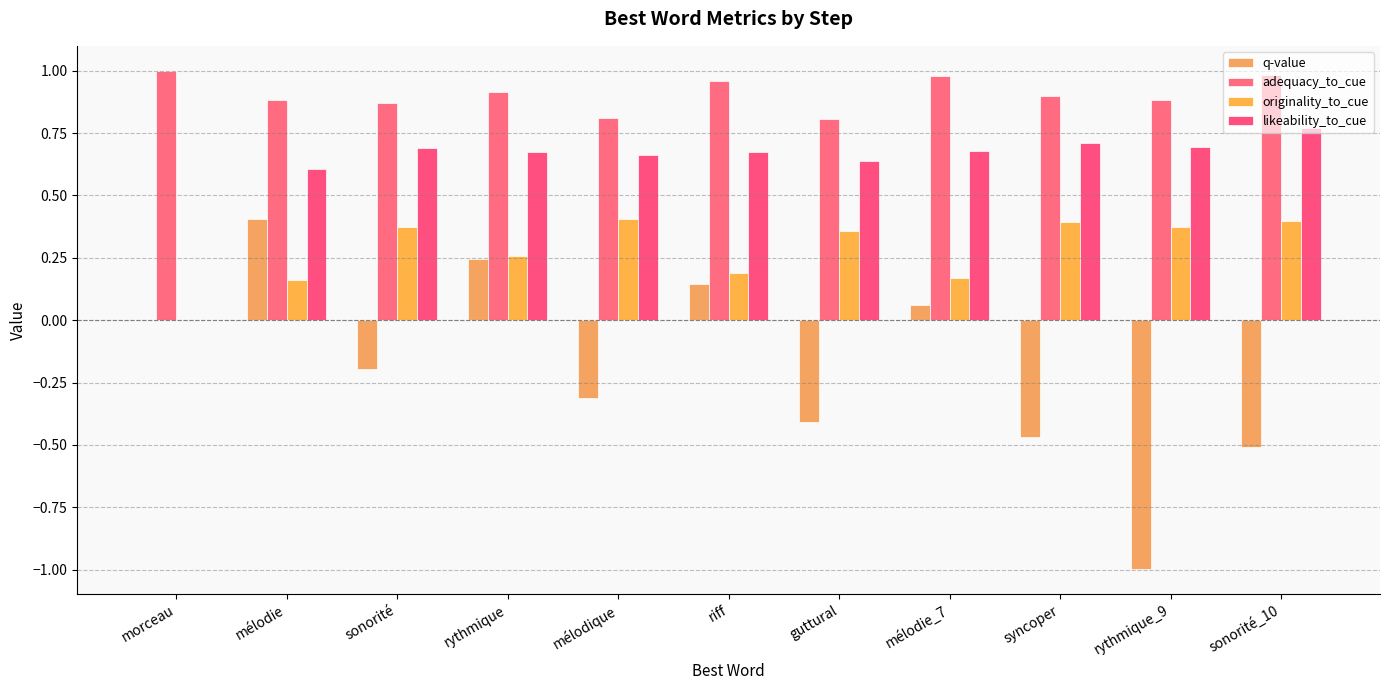

List the series in order of their peak value, highest first.

adequacy_to_cue, likeability_to_cue, q-value, originality_to_cue